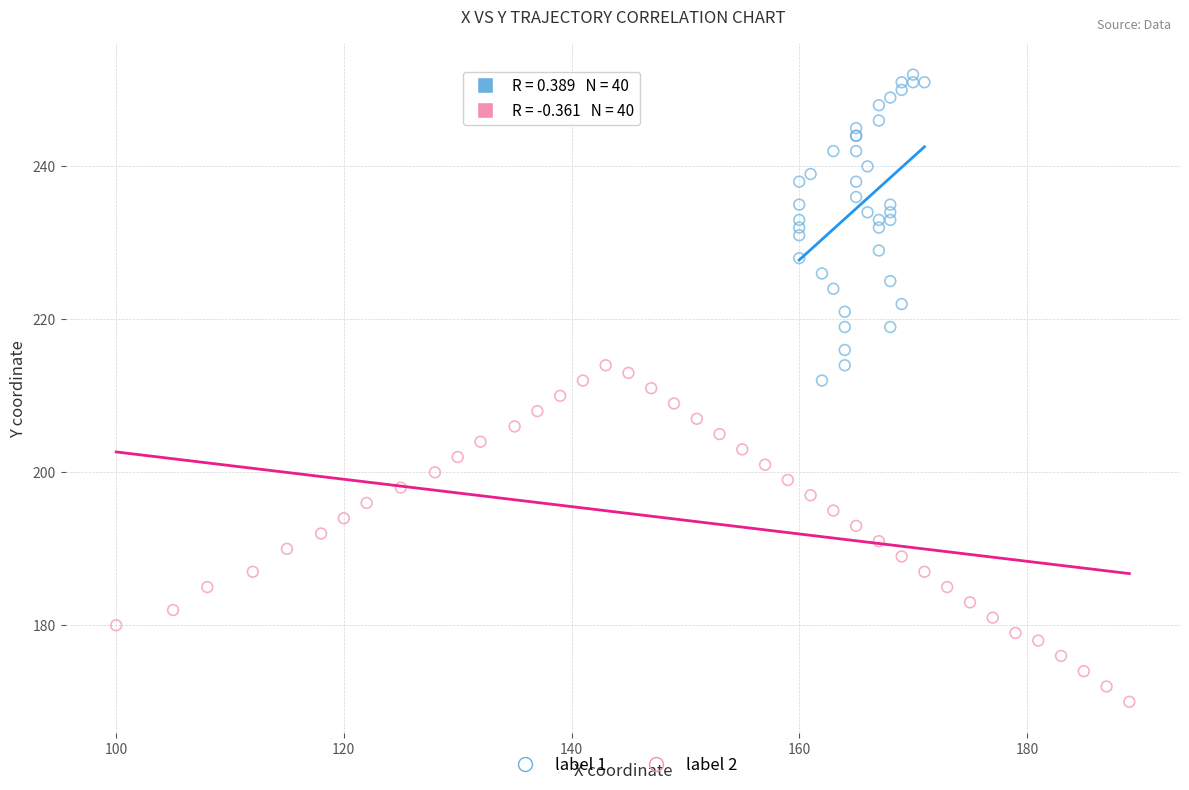

Which series reaches the minimum Y coordinate?

label 2